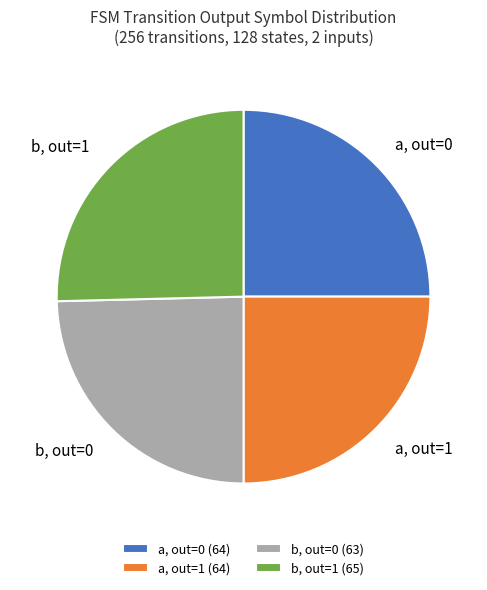

Is there any slice that represents more than half of the pie?

No